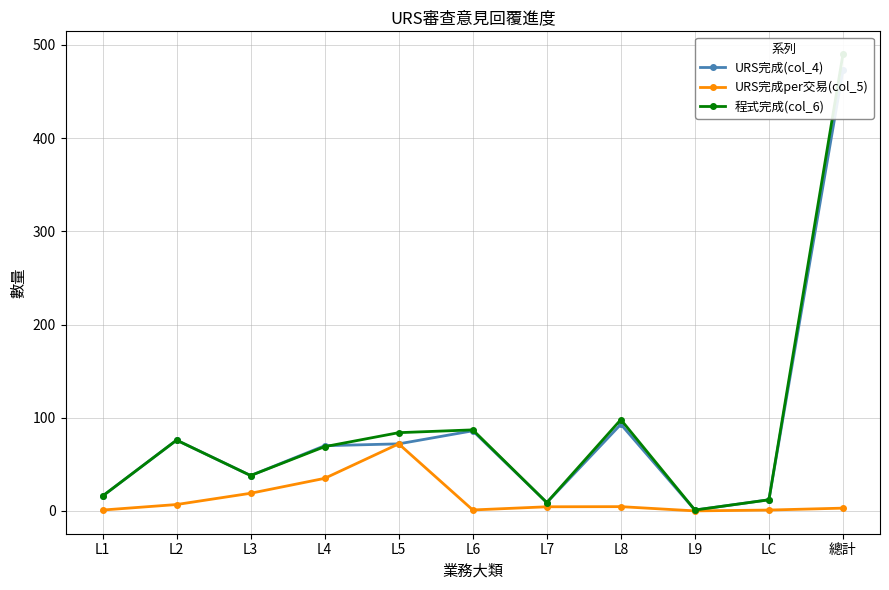

True or false: URS完成per交易(col_5) has a value of 29.3 at L3.

False